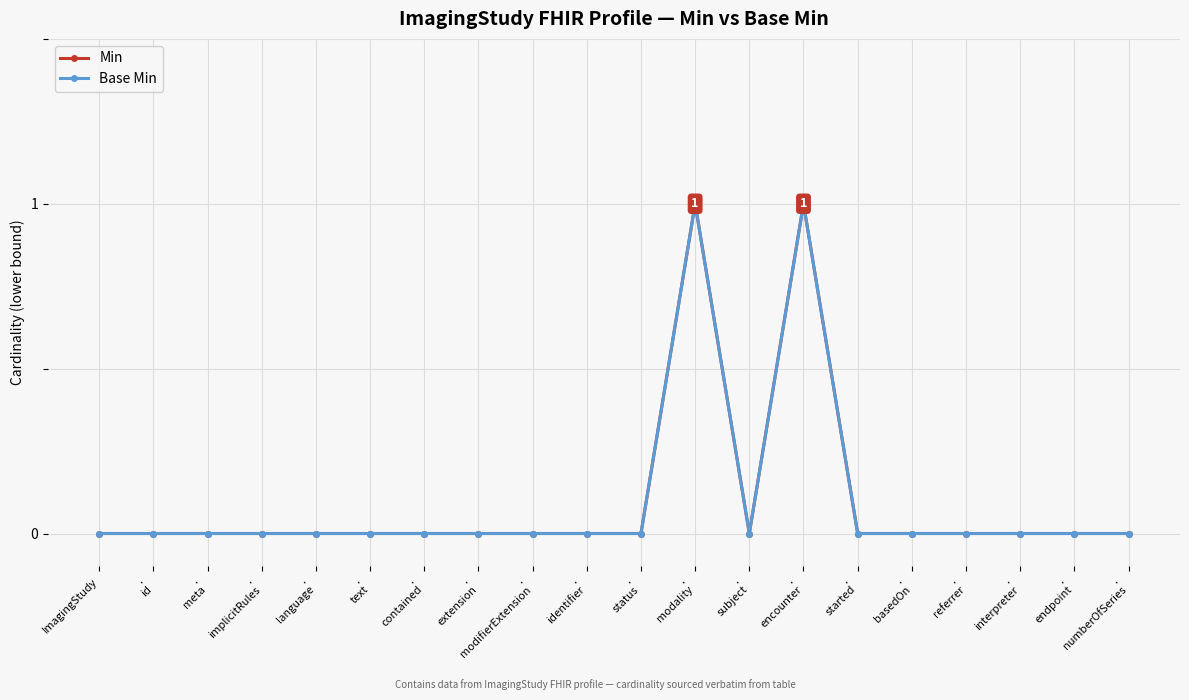

True or false: Min has a value of 0 at .
implicitRules.

True